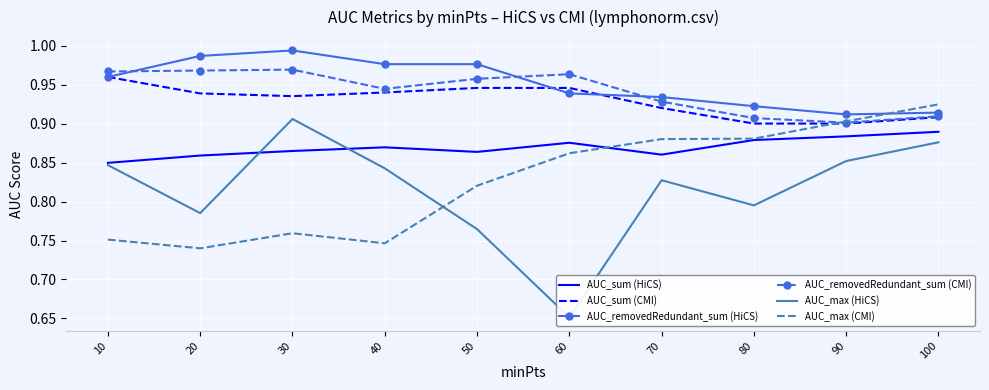

Reading right to left, list all the values displayed in this chart.

AUC_sum (HiCS): 100=0.9	90=0.9	80=0.9	70=0.9	60=0.9	50=0.9	40=0.9	30=0.9	20=0.9	10=0.8
AUC_sum (CMI): 100=0.9	90=0.9	80=0.9	70=0.9	60=0.9	50=0.9	40=0.9	30=0.9	20=0.9	10=1.0
AUC_removedRedundant_sum (HiCS): 100=0.9	90=0.9	80=0.9	70=0.9	60=0.9	50=1.0	40=1.0	30=1.0	20=1.0	10=1.0
AUC_removedRedundant_sum (CMI): 100=0.9	90=0.9	80=0.9	70=0.9	60=1.0	50=1.0	40=0.9	30=1.0	20=1.0	10=1.0
AUC_max (HiCS): 100=0.9	90=0.9	80=0.8	70=0.8	60=0.7	50=0.8	40=0.8	30=0.9	20=0.8	10=0.8
AUC_max (CMI): 100=0.9	90=0.9	80=0.9	70=0.9	60=0.9	50=0.8	40=0.7	30=0.8	20=0.7	10=0.8